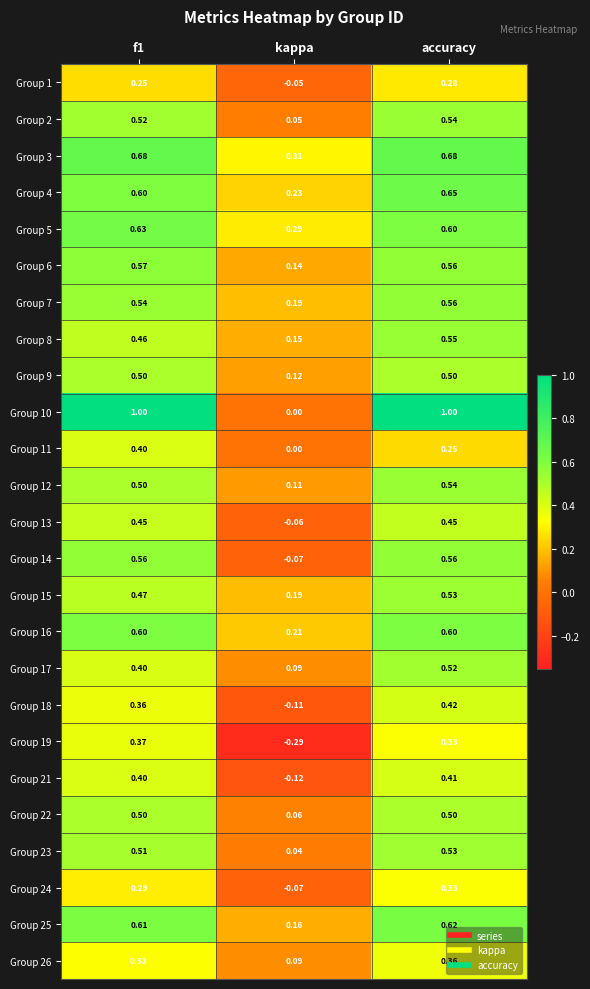

At which label is Group 12 closest to 0?

kappa